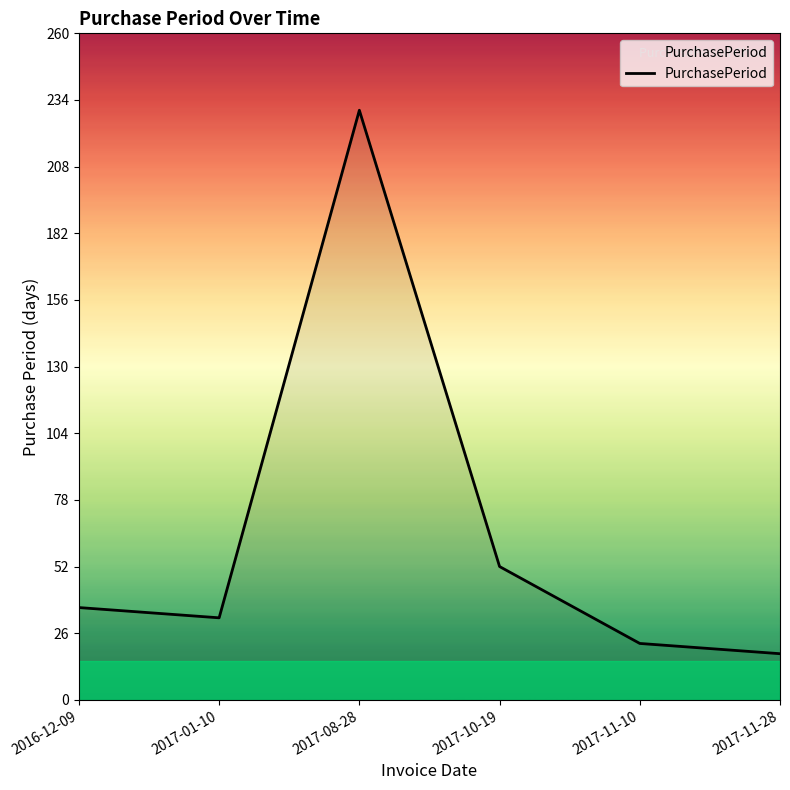

What is the smallest value displayed?

18